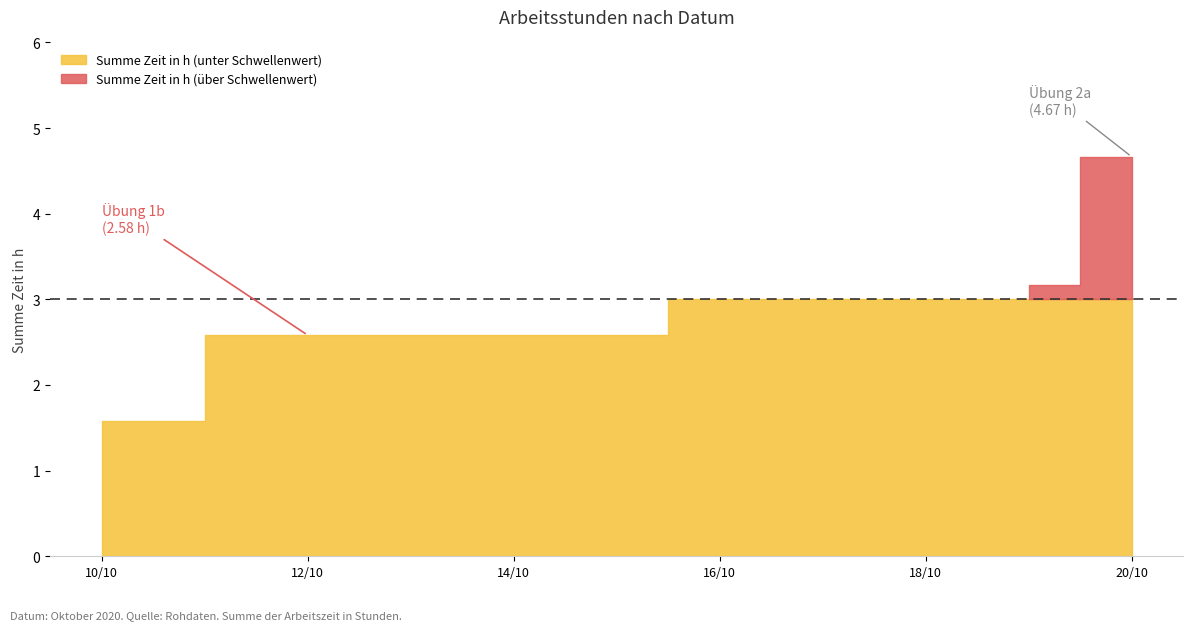

Rank the categories by value from highest to lowest.

2020-10-20, 2020-10-19, 2020-10-12, 2020-10-10